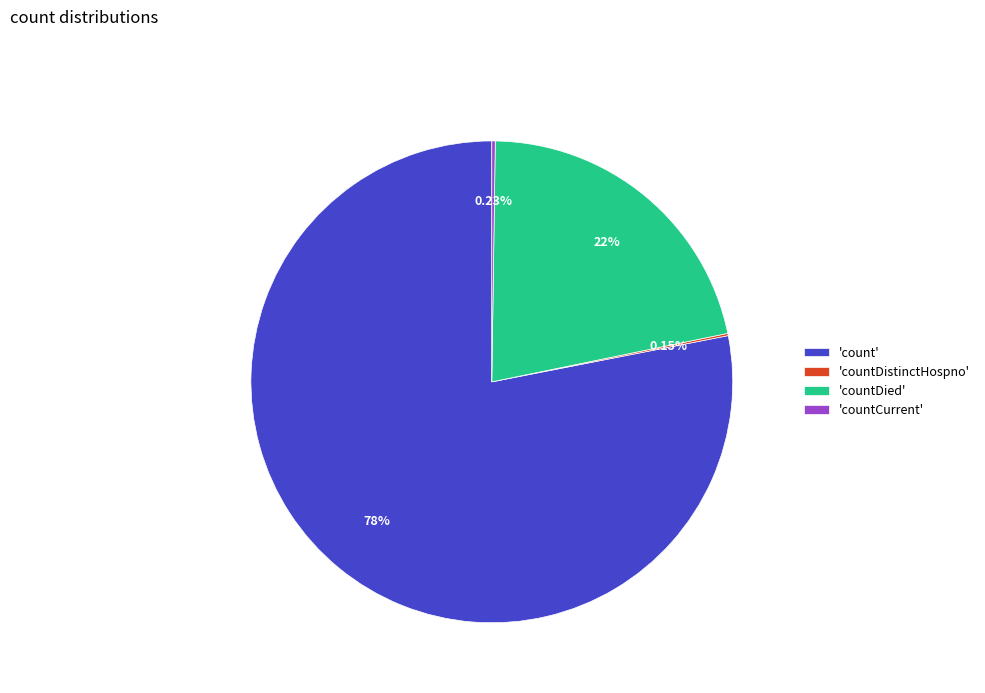

Which category has the biggest portion of the pie?

'count'